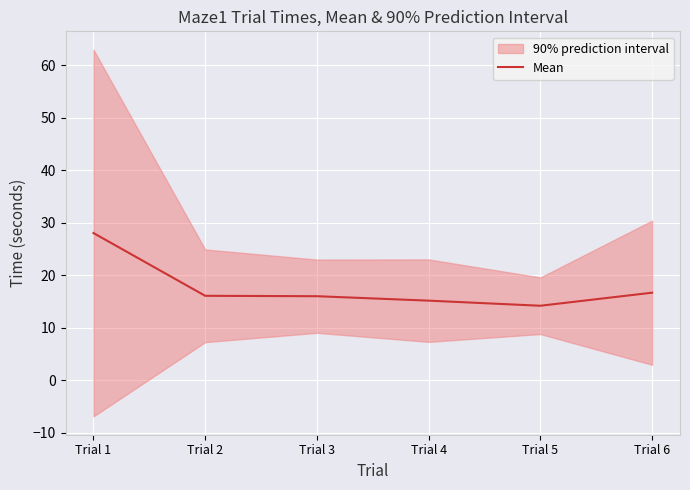

What is the ratio of the value at Trial 4 to the value at Trial 1?

0.5